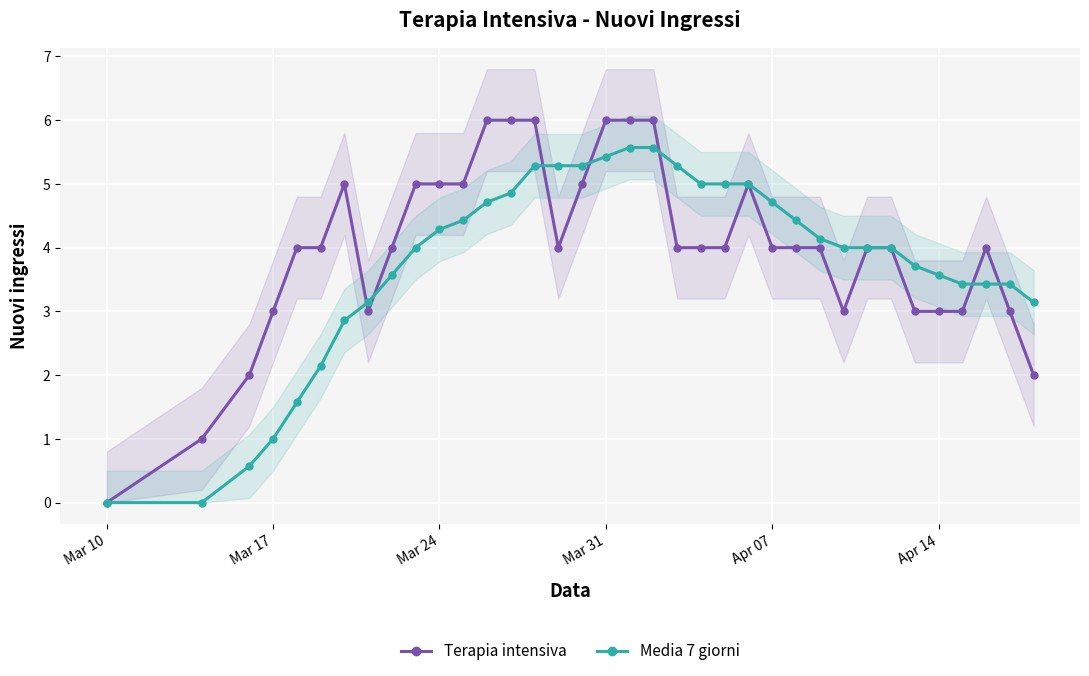

True or false: Terapia intensiva has a value of 5.0 at Mar 24.

True